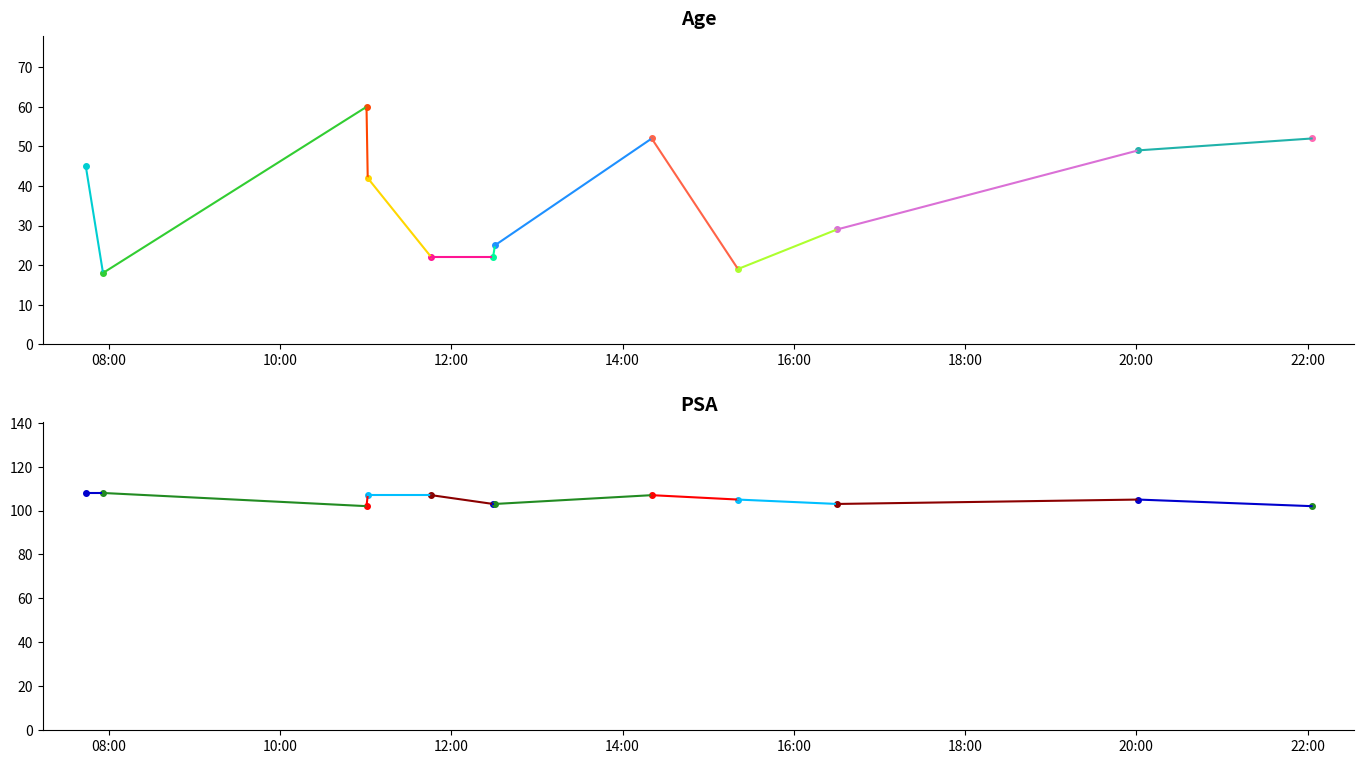

How many data points in PSA are less than 105?

5